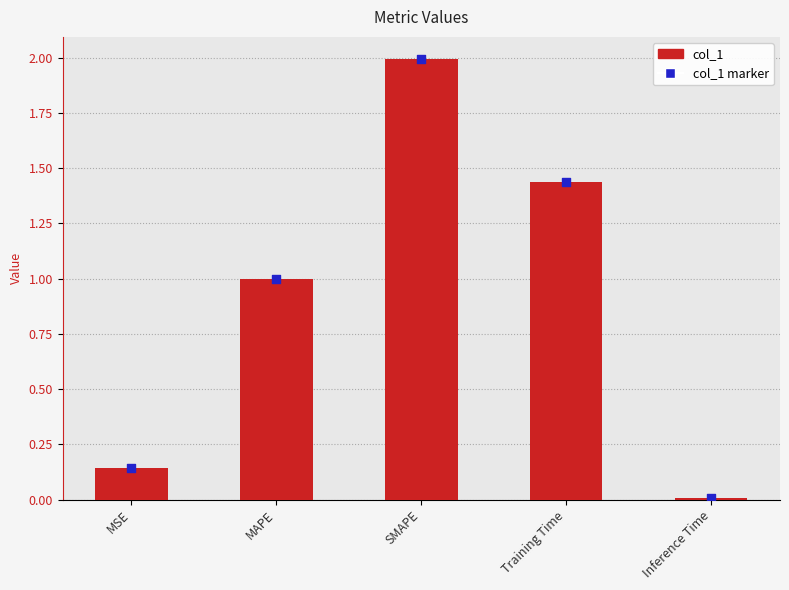

What is the ratio of the value at Training Time to the value at SMAPE?

0.7